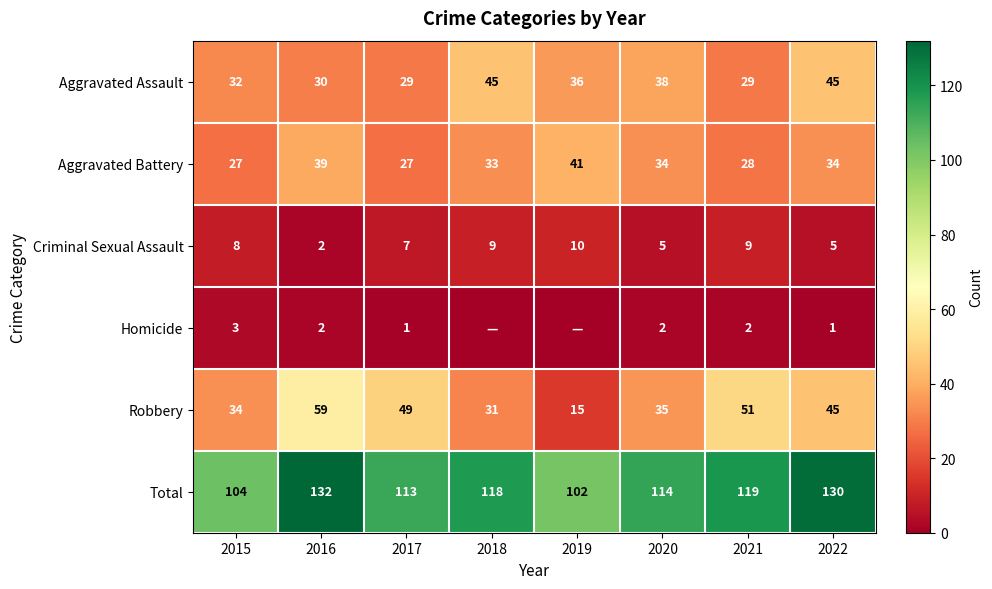

What is the difference between the second highest and second lowest values in the Criminal Sexual Assault series?

4